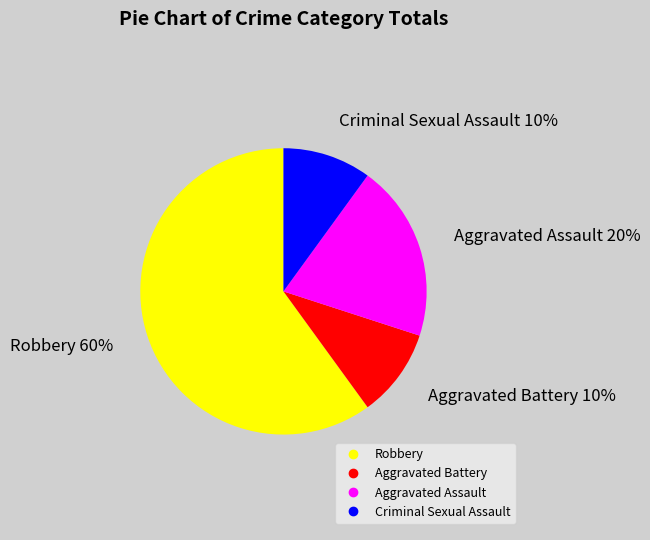

Approximately how many times larger is the value at Aggravated Battery compared to Robbery?

0.2